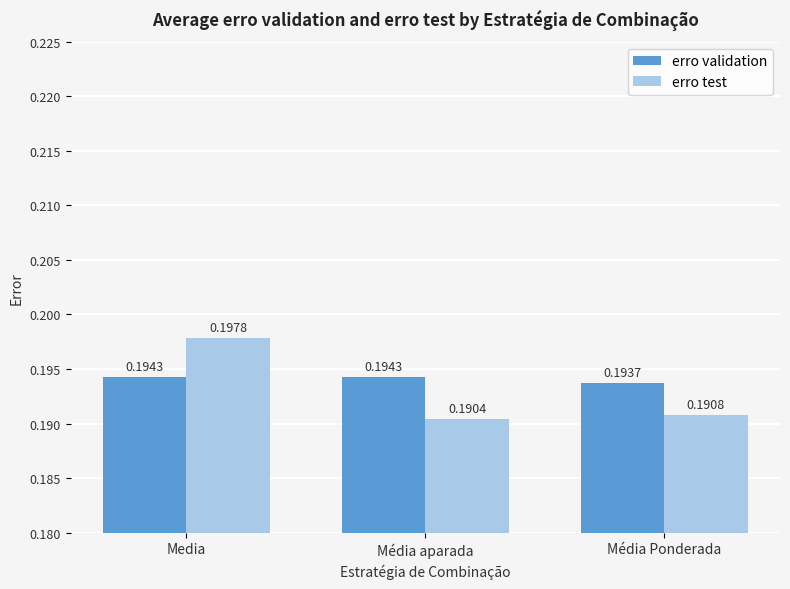

Rank the series by their maximum value, from highest to lowest.

erro test, erro validation